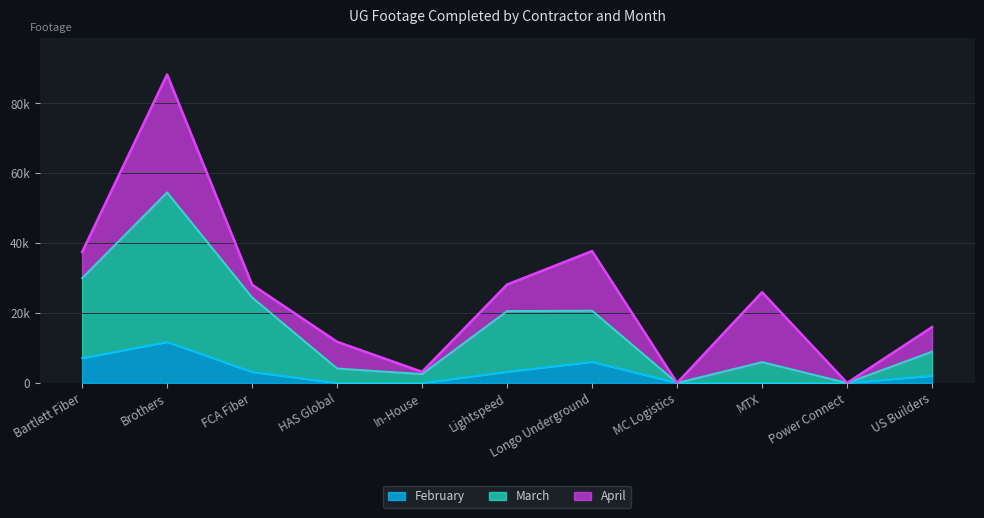

How many values in the February series exceed 2073?

5